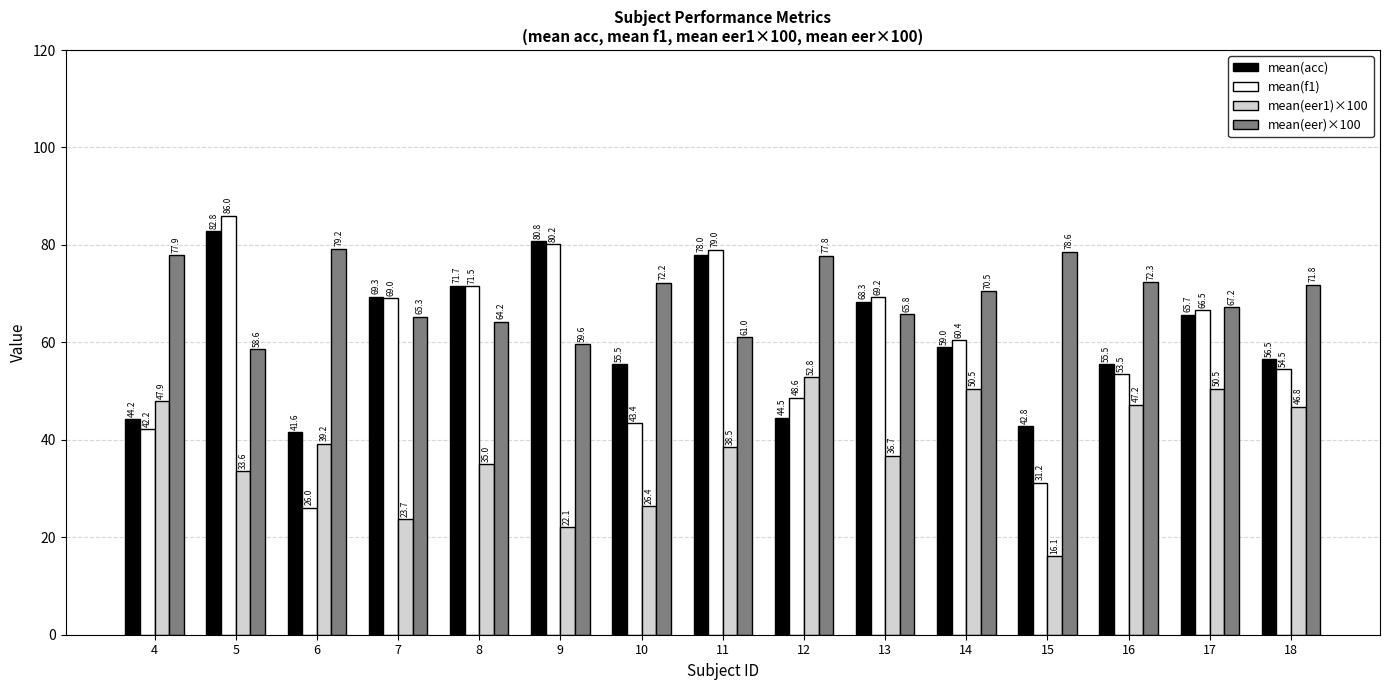

Count the number of data series in this chart.

4